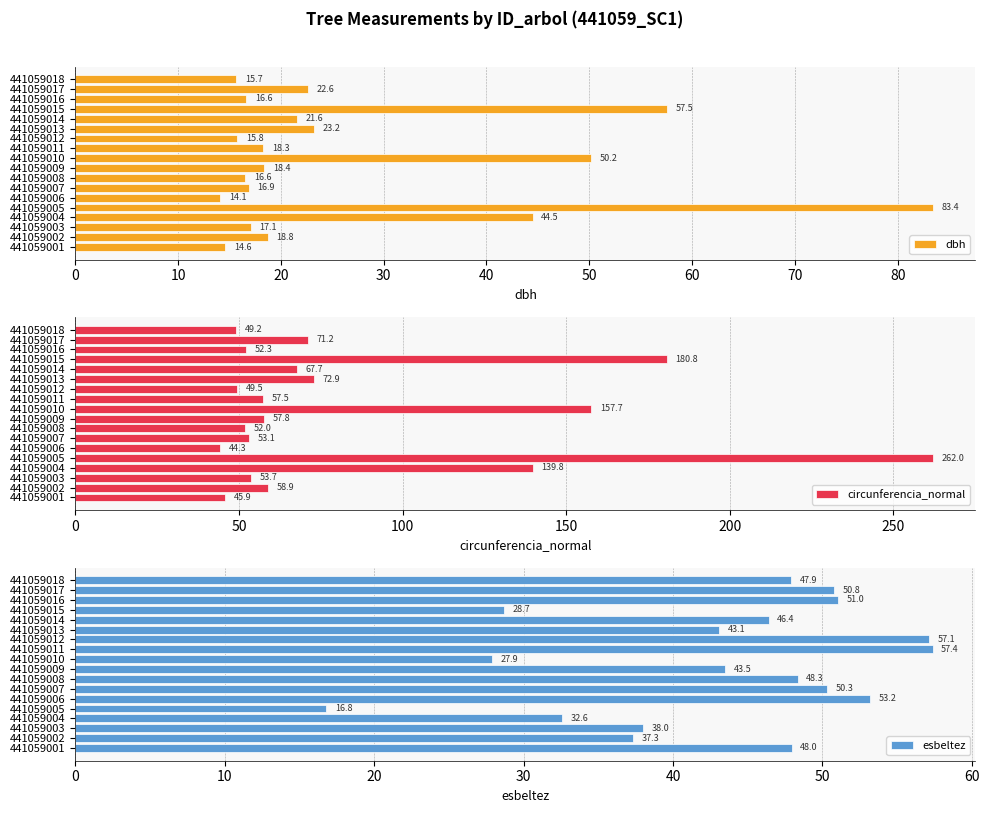

The dbh series shows 17.1 at 441059003. True or false?

True